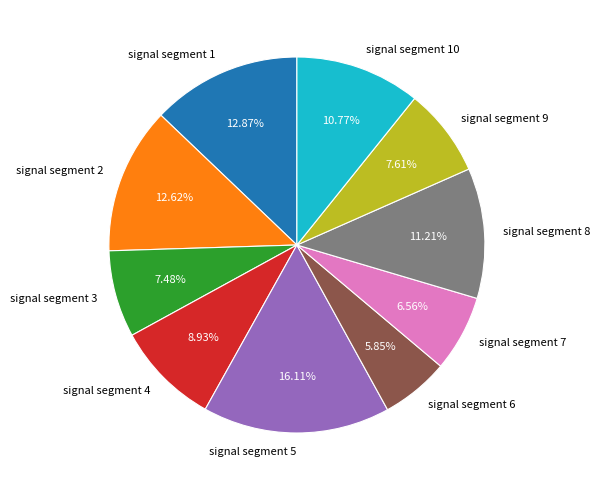

Count the number of slices in the pie.

10